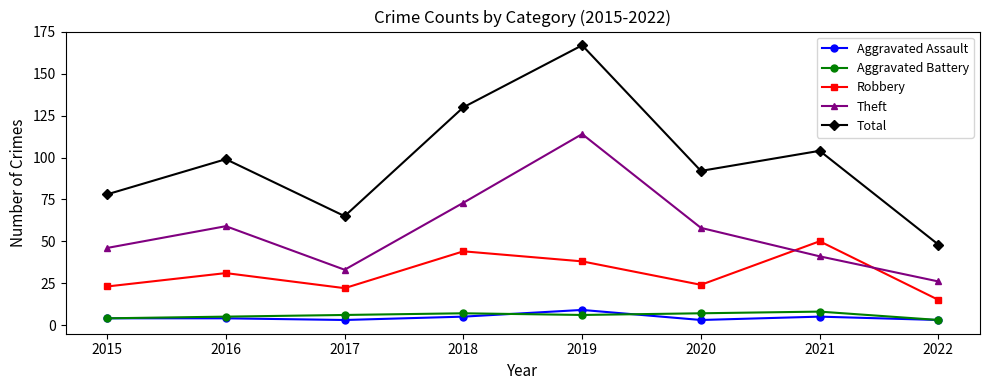

What is the value of the Aggravated Assault point at the 3rd from the left?

3